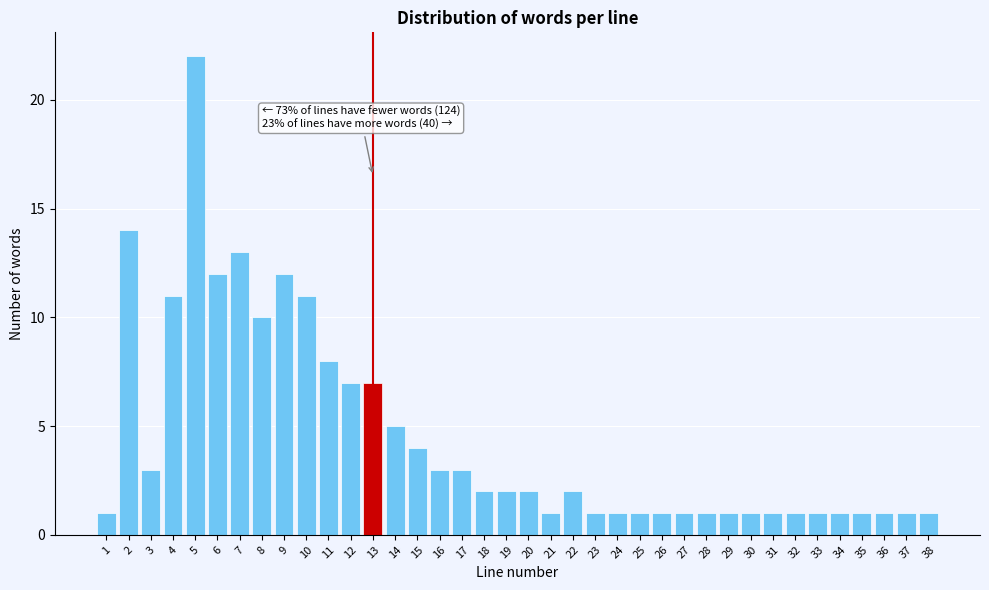

Over which range of the x-axis is the bar tallest?

4.5 to 5.5